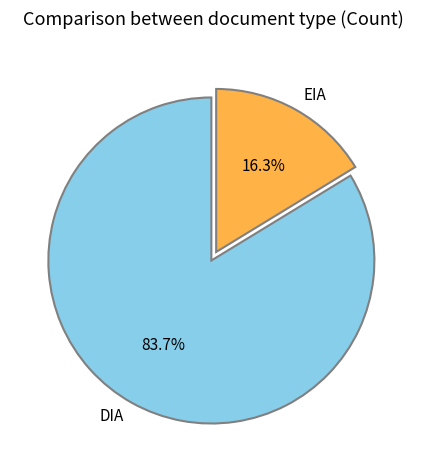

What percentage is the DIA slice, to the nearest percent?

84%